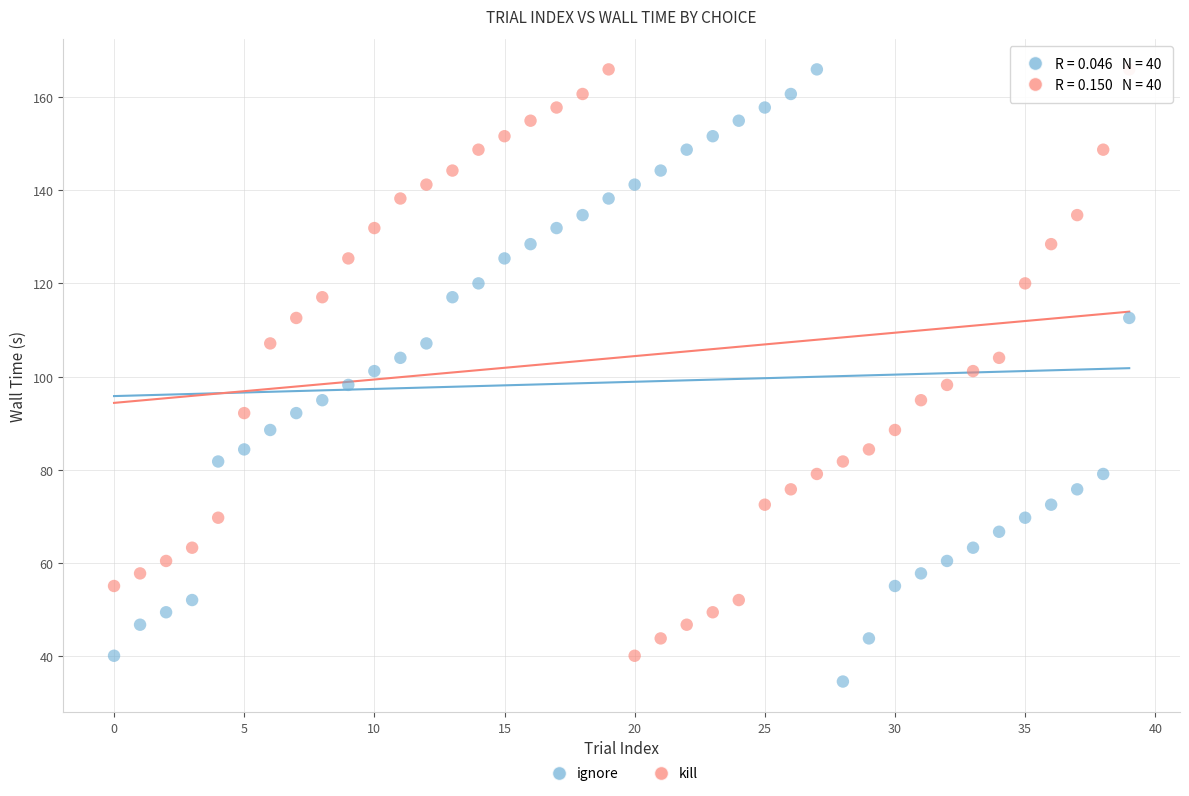

Across all data points, what is the range of Y values (max minus min)?

131.4